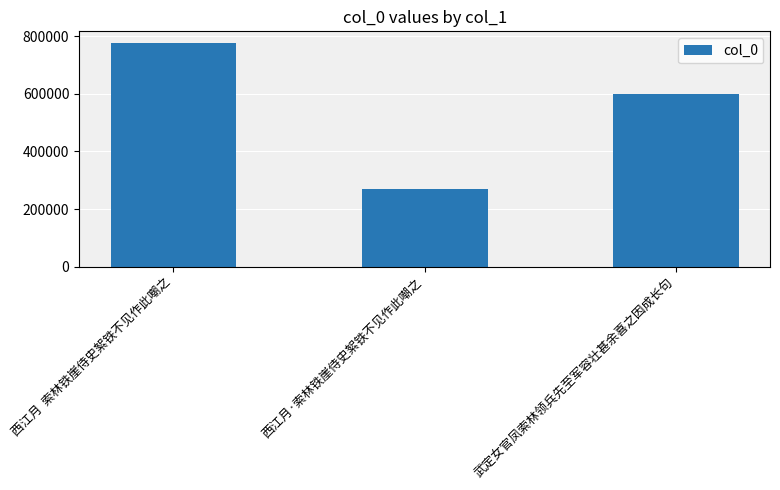

How many distinct data groups are displayed?

1